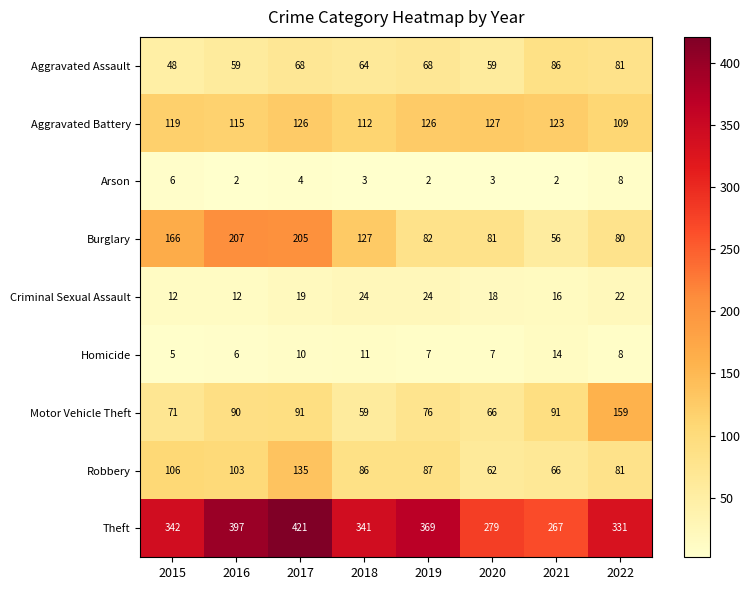

What is the difference between the highest and lowest values at 2021?

265